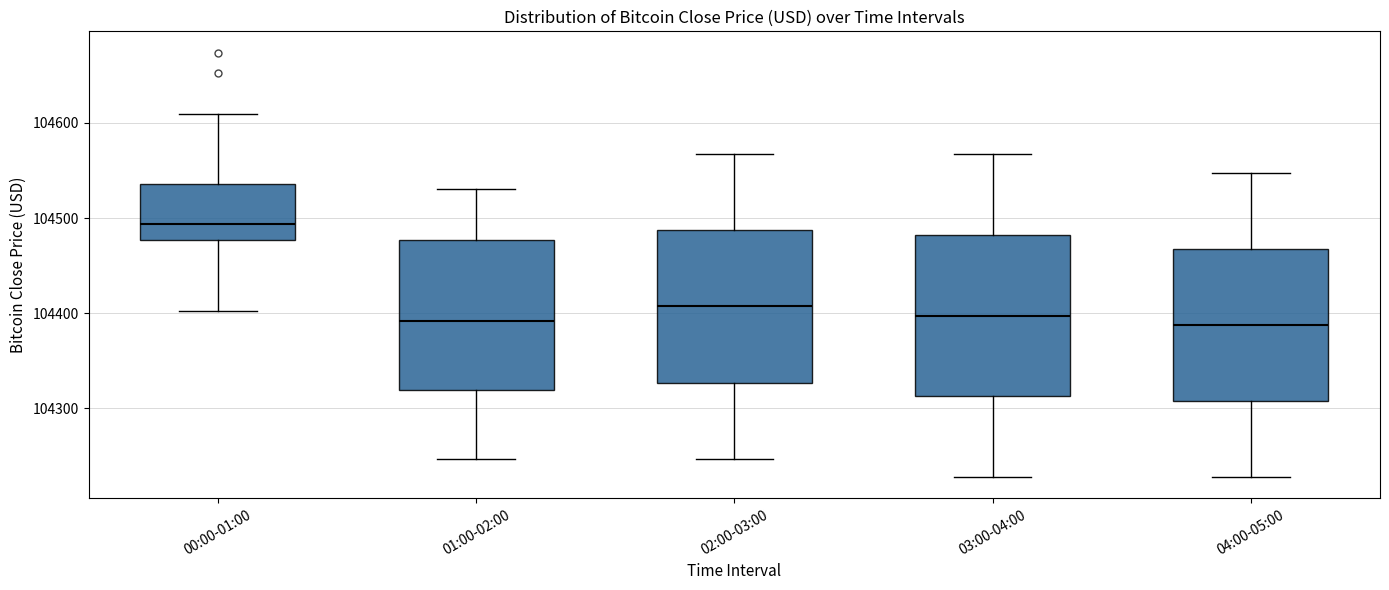

Reading left to right, read every box against the y-axis: the position of its median line, the range the box covers, and the ends of its whiskers. The values are not printed on the chart, so give them approximately, as read against the axis.

00:00-01:00: median 104490, box 104480 to 104540, whiskers 104400 to 104610
01:00-02:00: median 104390, box 104320 to 104480, whiskers 104250 to 104530
02:00-03:00: median 104410, box 104330 to 104490, whiskers 104250 to 104570
03:00-04:00: median 104400, box 104310 to 104480, whiskers 104230 to 104570
04:00-05:00: median 104390, box 104310 to 104470, whiskers 104230 to 104550